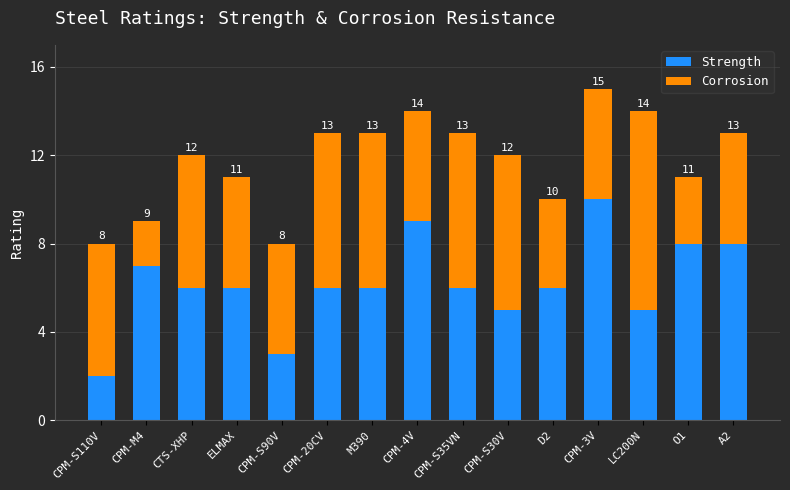

How many Corrosion values are between 5 and 7?

11